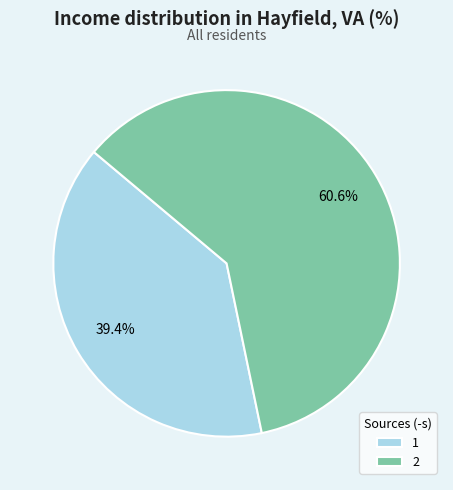

Rank the categories by value from lowest to highest.

1, 2